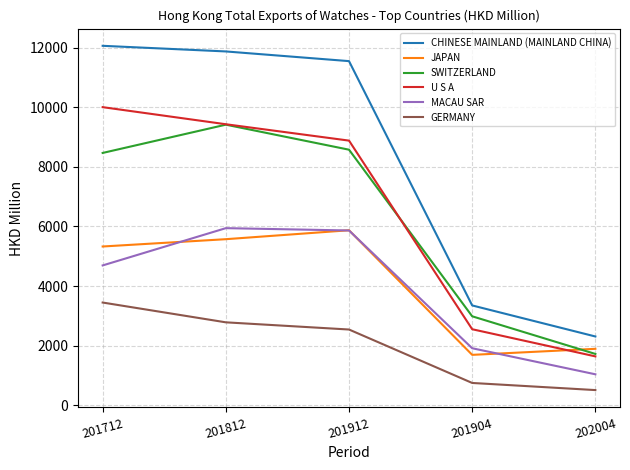

True or false: GERMANY and SWITZERLAND cross at least once.

False